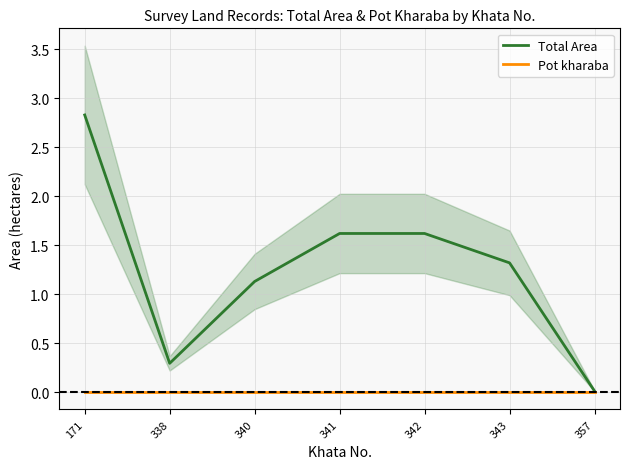

True or false: Pot kharaba and Total Area intersect in this chart.

False